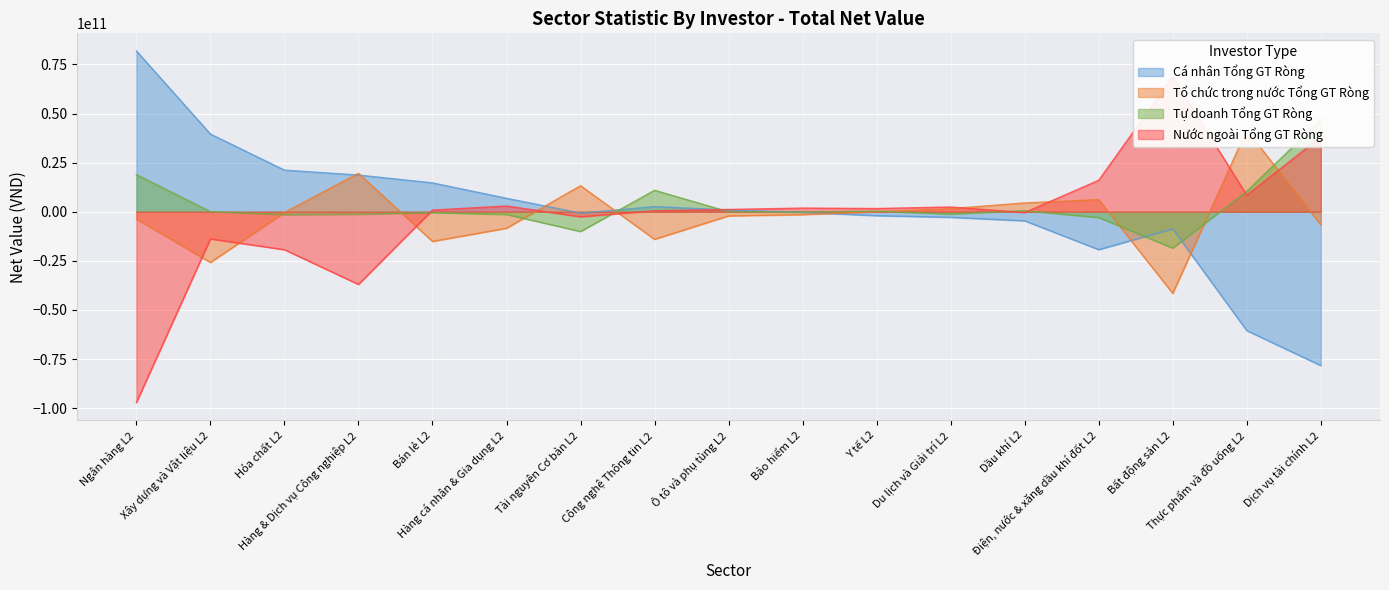

At which category does Nước ngoài Tổng GT Ròng reach its first local valley?

Hàng & Dịch vụ Công nghiệp L2